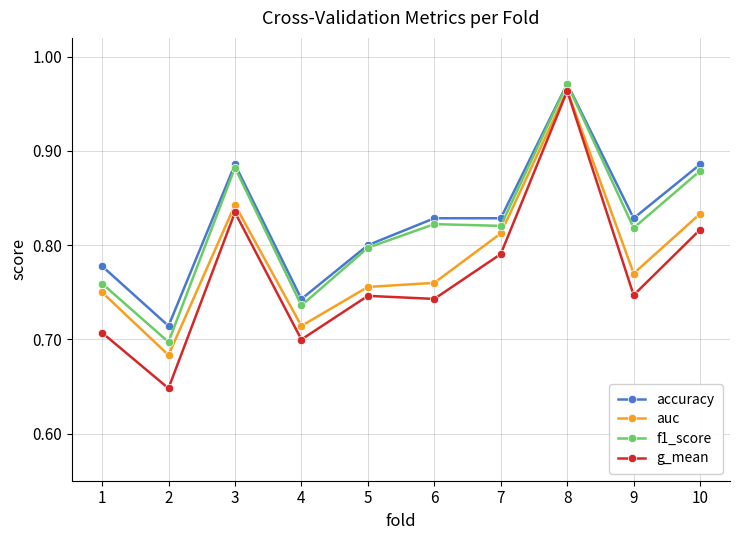

What is the spread (max minus min) of values at 1?

0.1